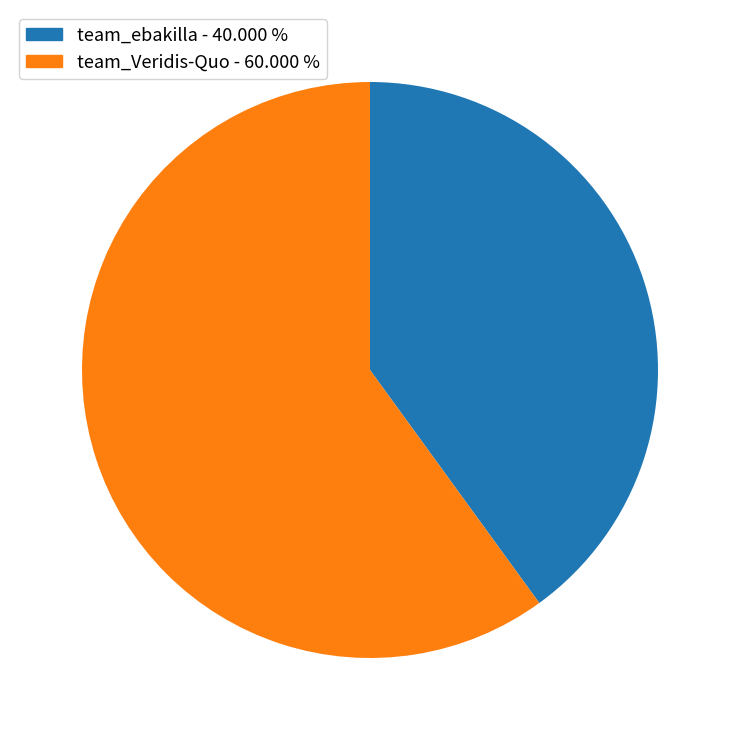

Which category accounts for the majority?

team_Veridis-Quo